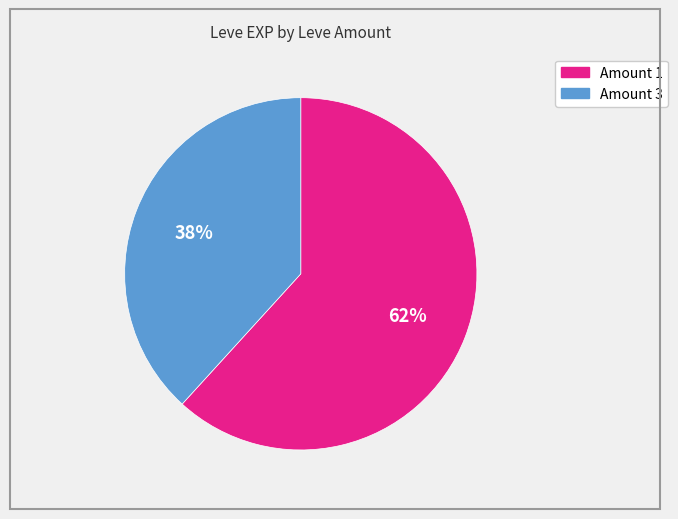

Does any single category account for the majority?

Yes